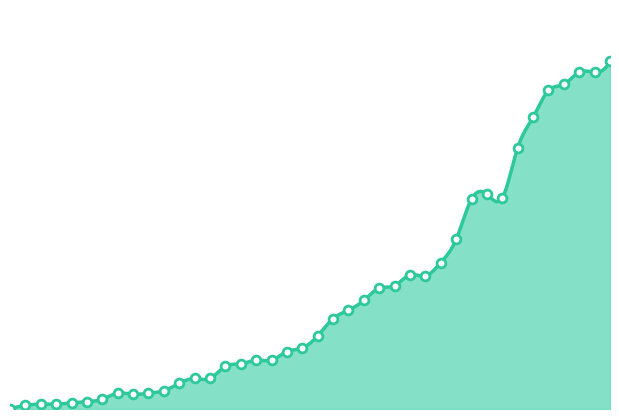

What is the change in value from 2020-04-03 to 2020-04-21?

+88